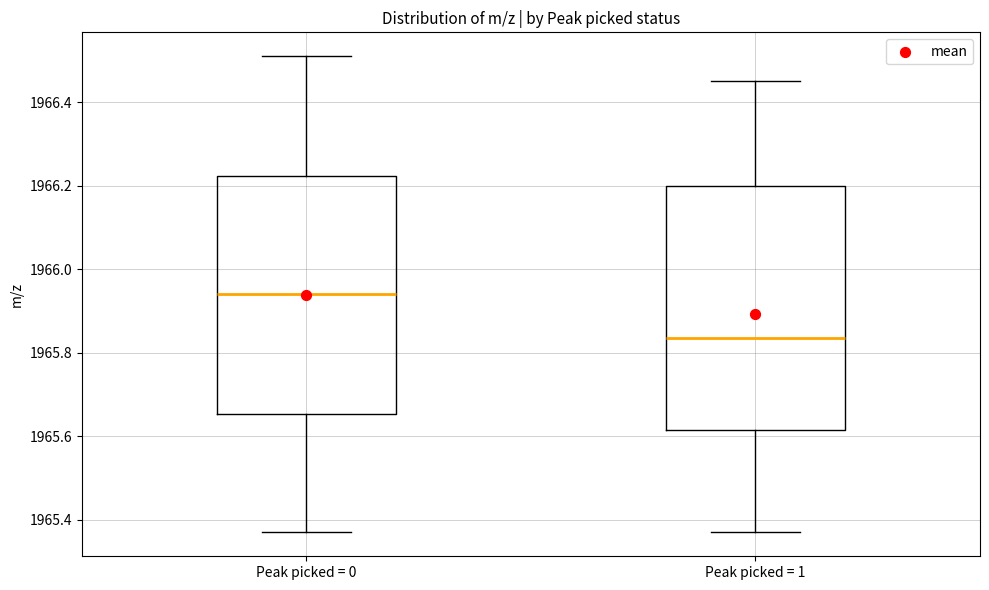

Reading left to right, read every box against the y-axis: the position of its median line, the range the box covers, and the ends of its whiskers. The values are not printed on the chart, so give them approximately, as read against the axis.

Peak picked = 0: median 1965.94, box 1965.66 to 1966.22, whiskers 1965.38 to 1966.52
Peak picked = 1: median 1965.84, box 1965.62 to 1966.20, whiskers 1965.38 to 1966.46